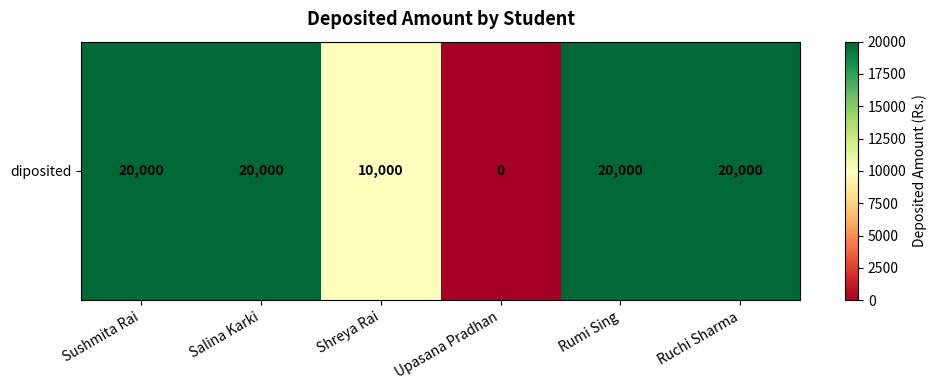

Reading left to right, what are all the values shown in this chart?

Sushmita Rai=20000	Salina Karki=20000	Shreya Rai=10000	Upasana Pradhan=0	Rumi Sing=20000	Ruchi Sharma=20000